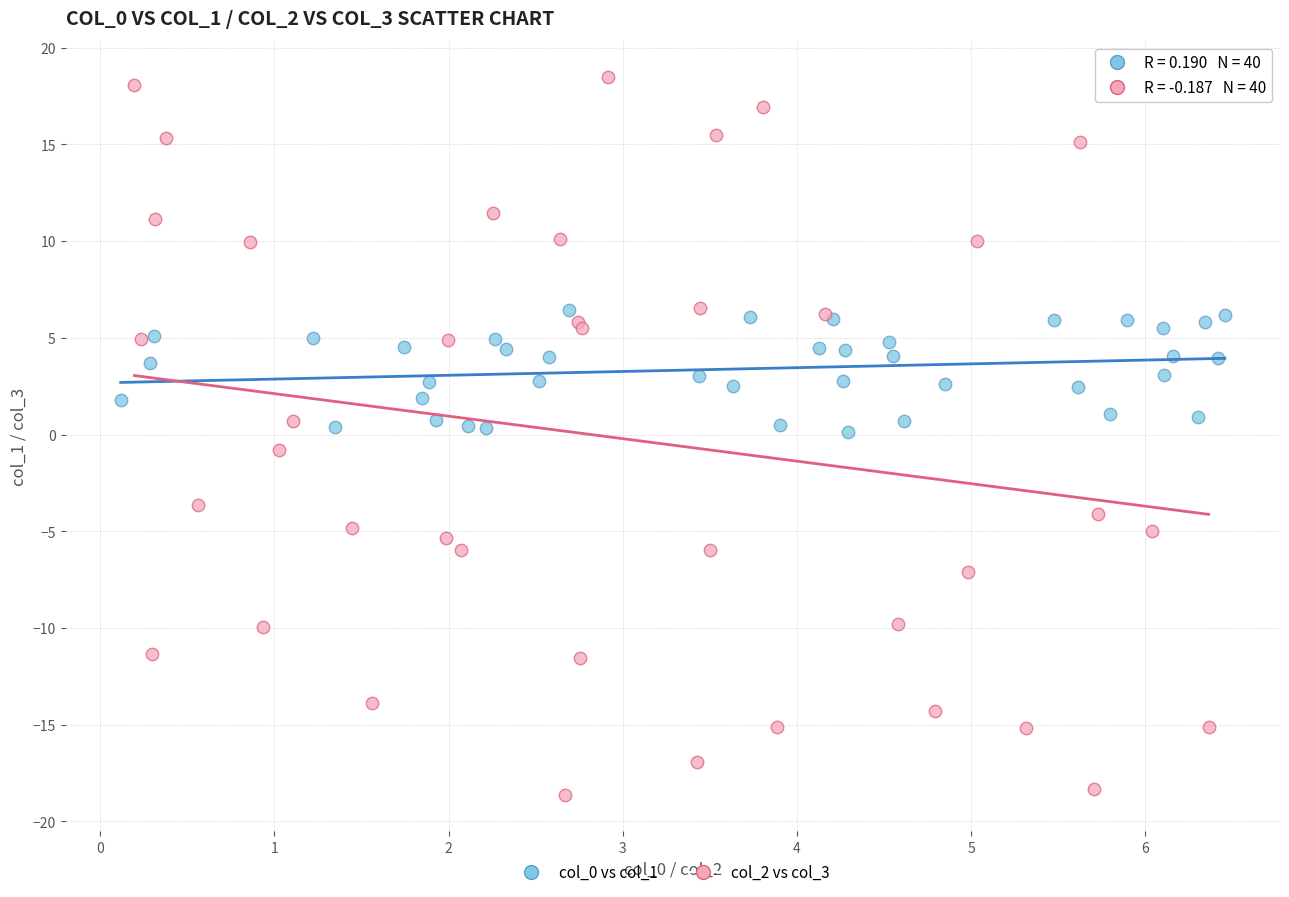

Which series contains the lowest Y value?

col_2 vs col_3